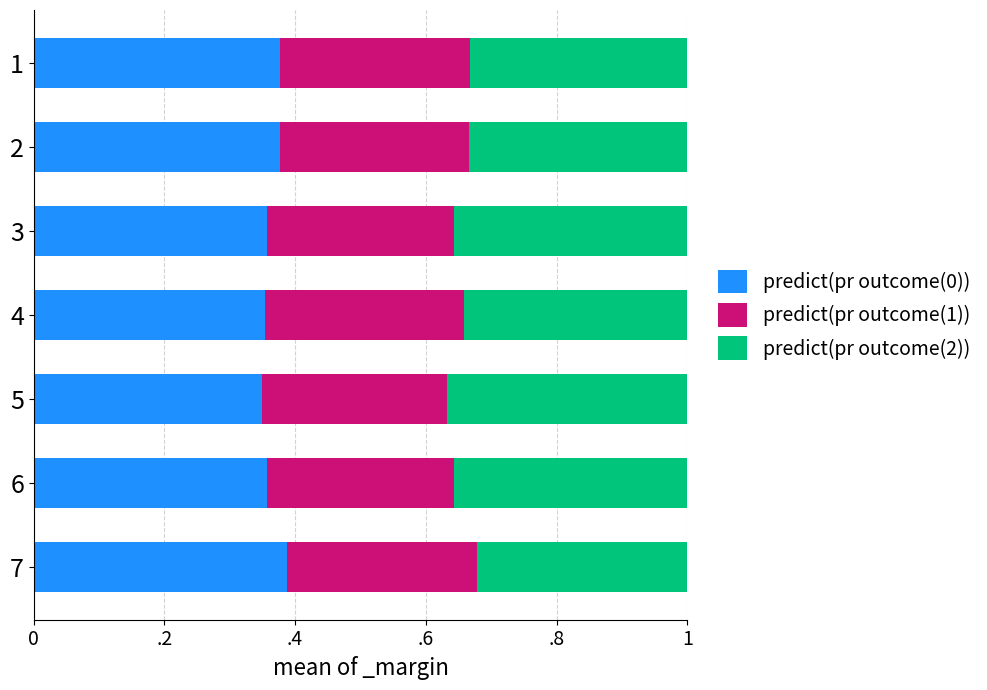

What are all the series names shown in the legend?

predict(pr outcome(0)), predict(pr outcome(1)), predict(pr outcome(2))